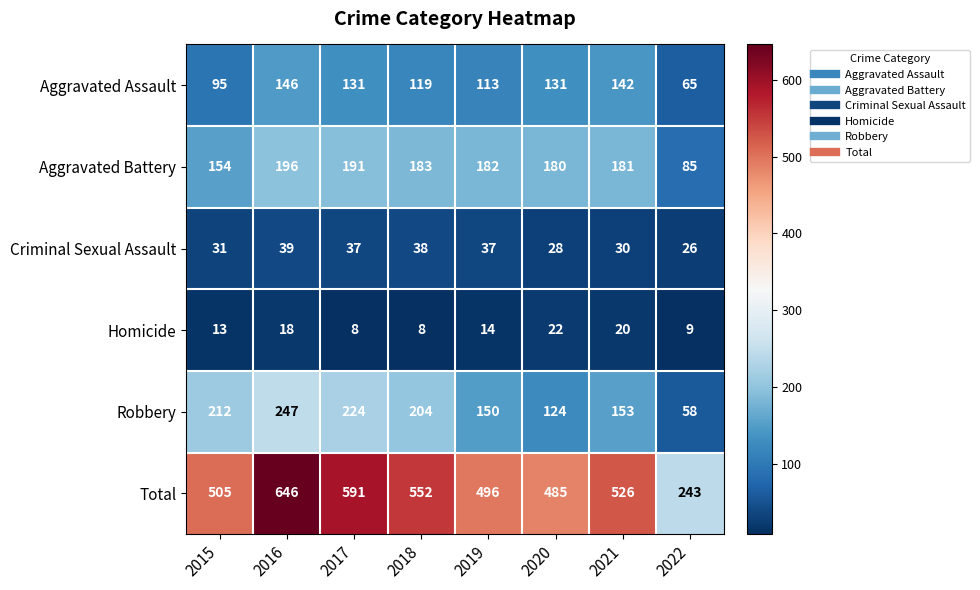

Which series has the largest total across all categories?

Total